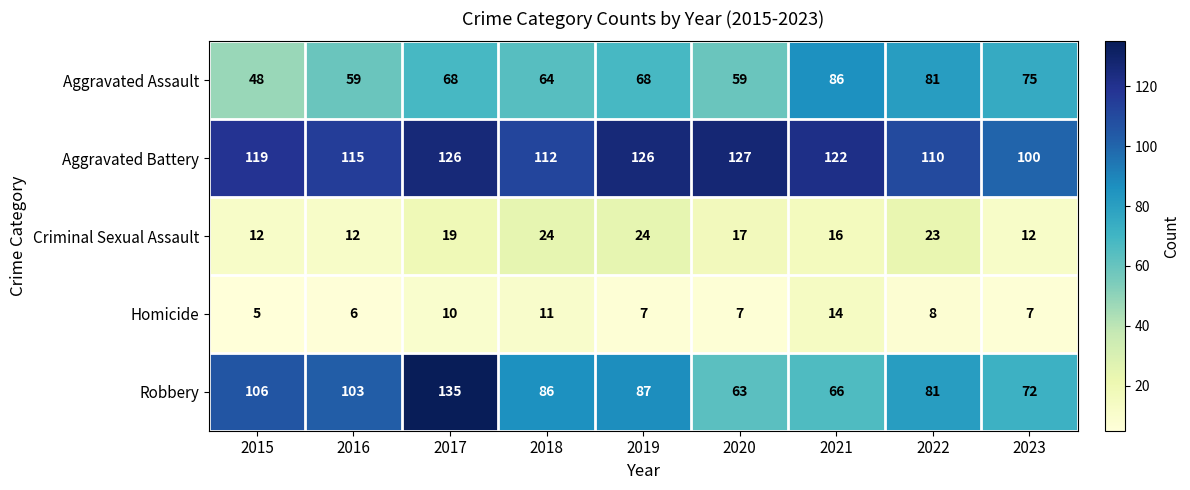

At which category does the chart reach its peak across all series?

2017